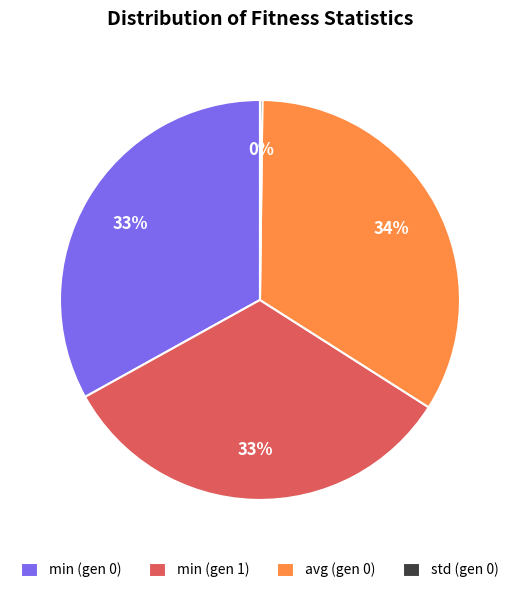

What is the largest slice in the pie chart?

avg (gen 0)